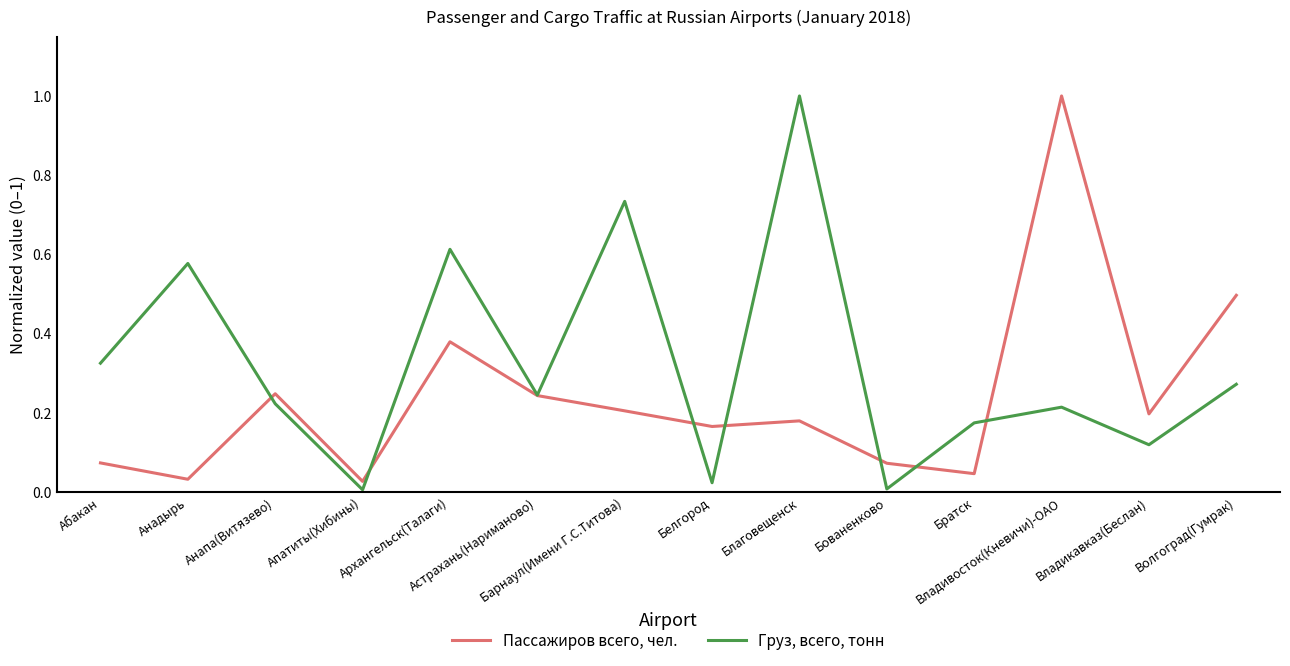

Is this an area chart (filled region under the line)?

No